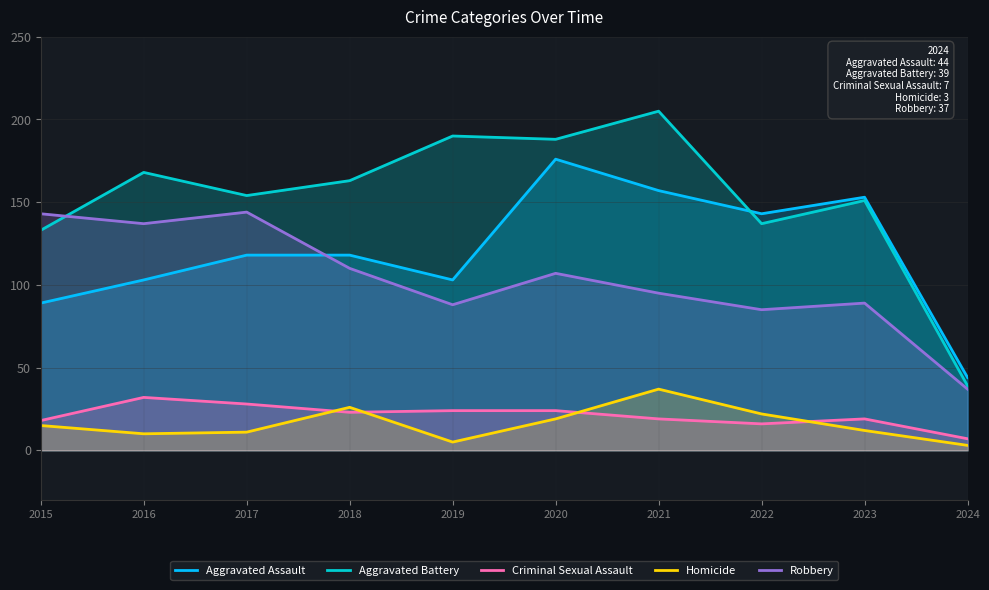

At which category does Criminal Sexual Assault reach its first local valley?

2018